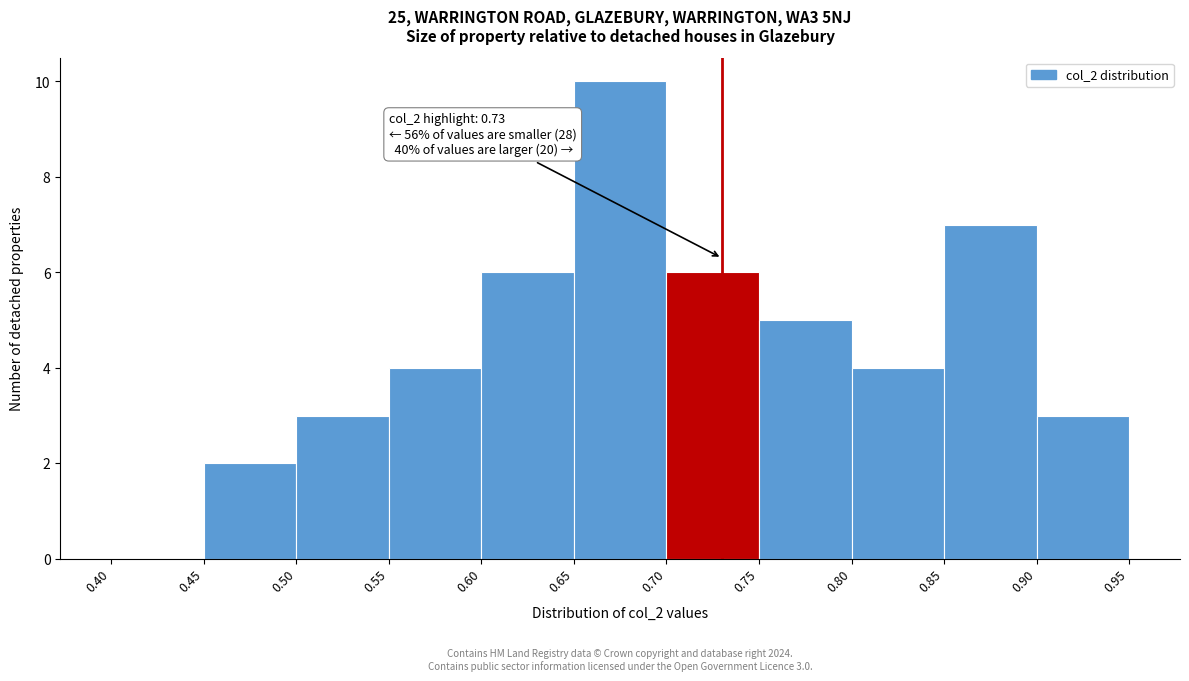

Which range on the x-axis has the tallest bar?

0.65 to 0.70